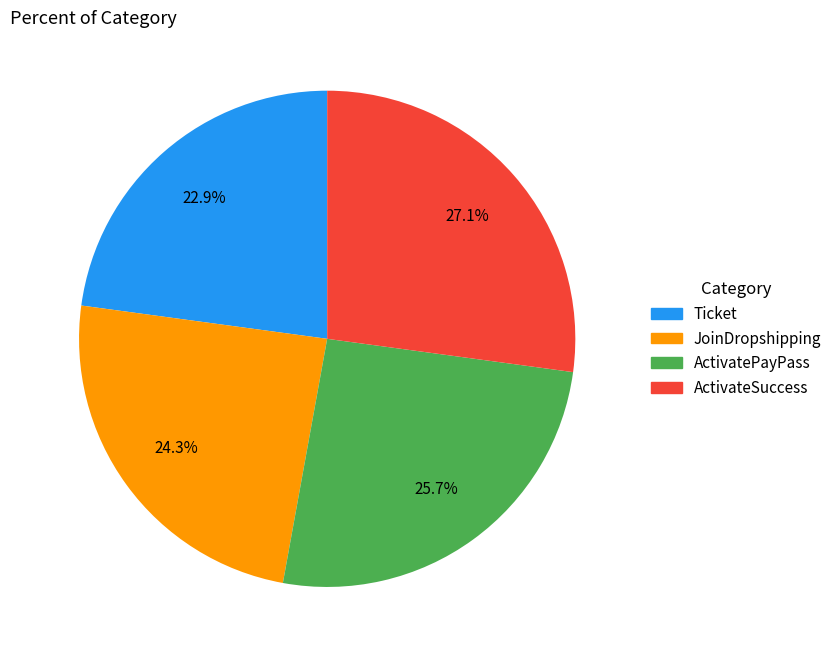

To the nearest percent, what is the difference between the JoinDropshipping and Ticket slice percentages?

1%